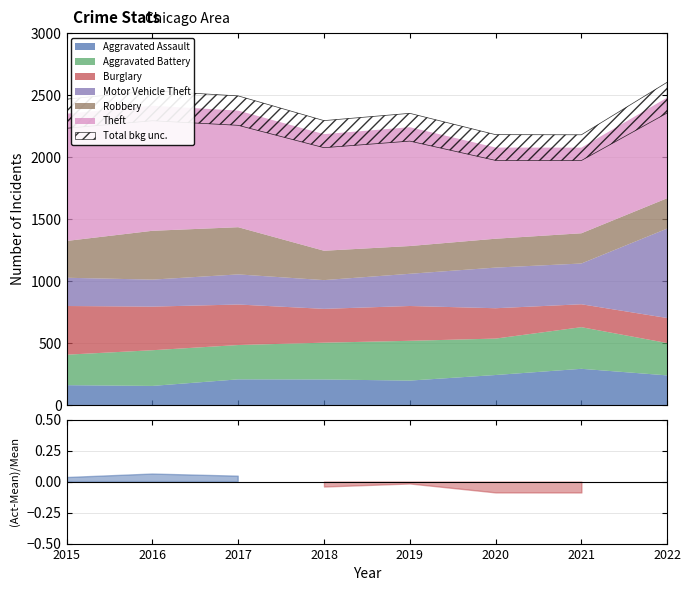

The Burglary series shows 116 at 2017. True or false?

False